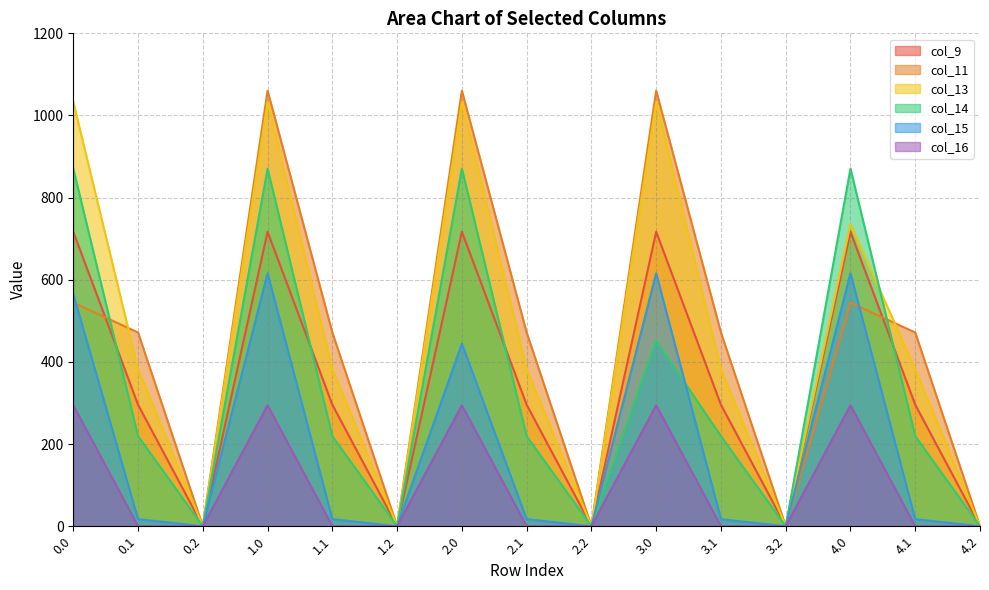

Which category has the highest value in the col_15 series?

1.0